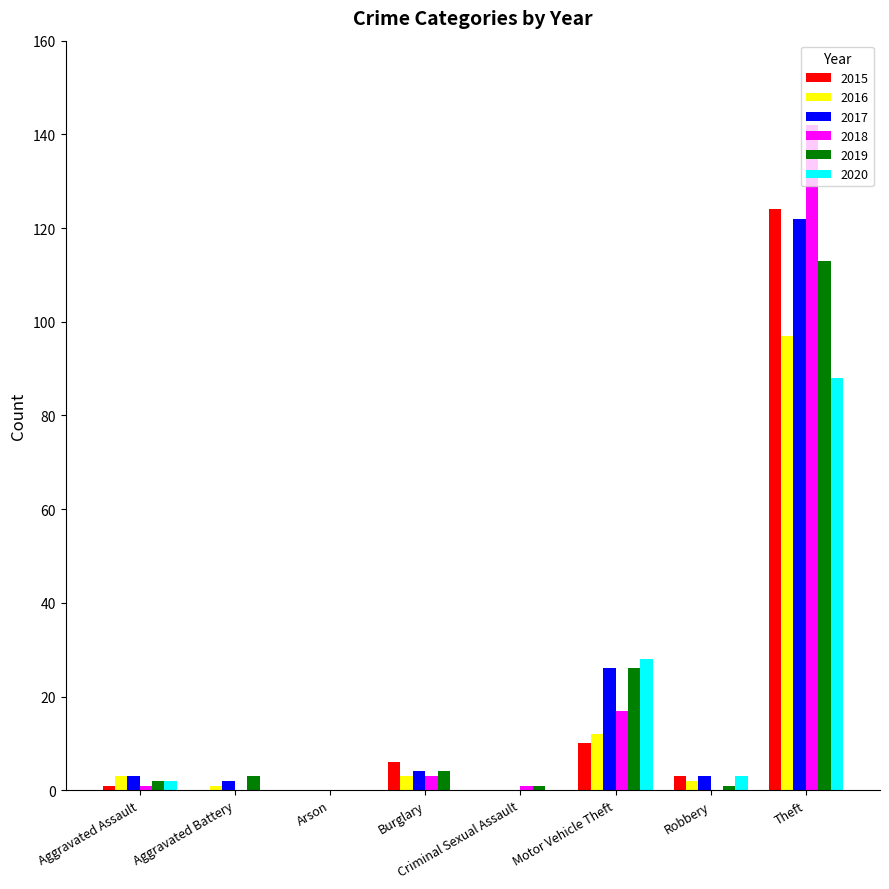

What is the difference between the 2019 values at Aggravated Battery and Motor Vehicle Theft?

23